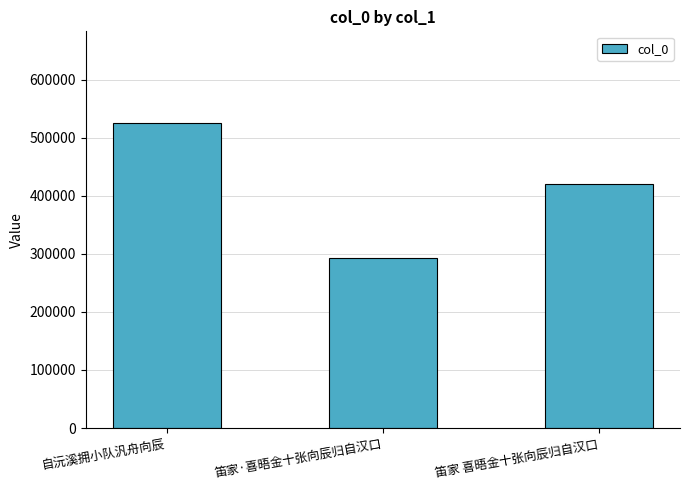

The chart shows a value of 183922 at 自沅溪拥小队汎舟向辰. True or false?

False